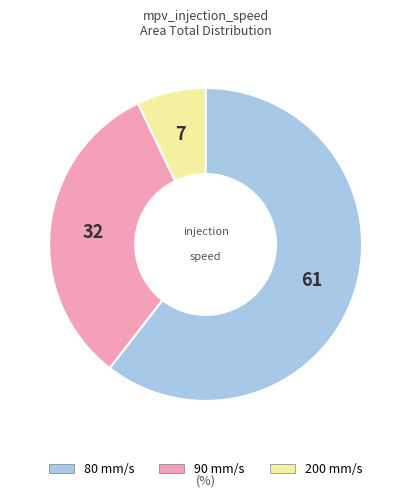

True or false: 90 mm/s accounts for 18% of the total.

False